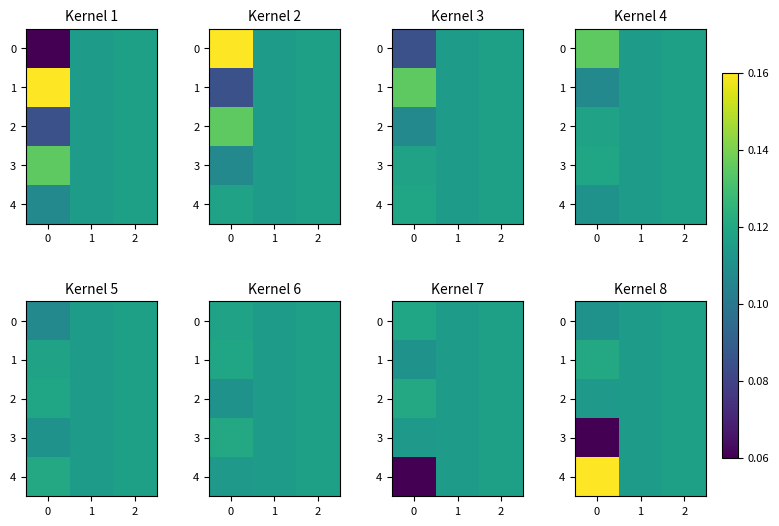

At how many categories does at least one series exceed 0?

3